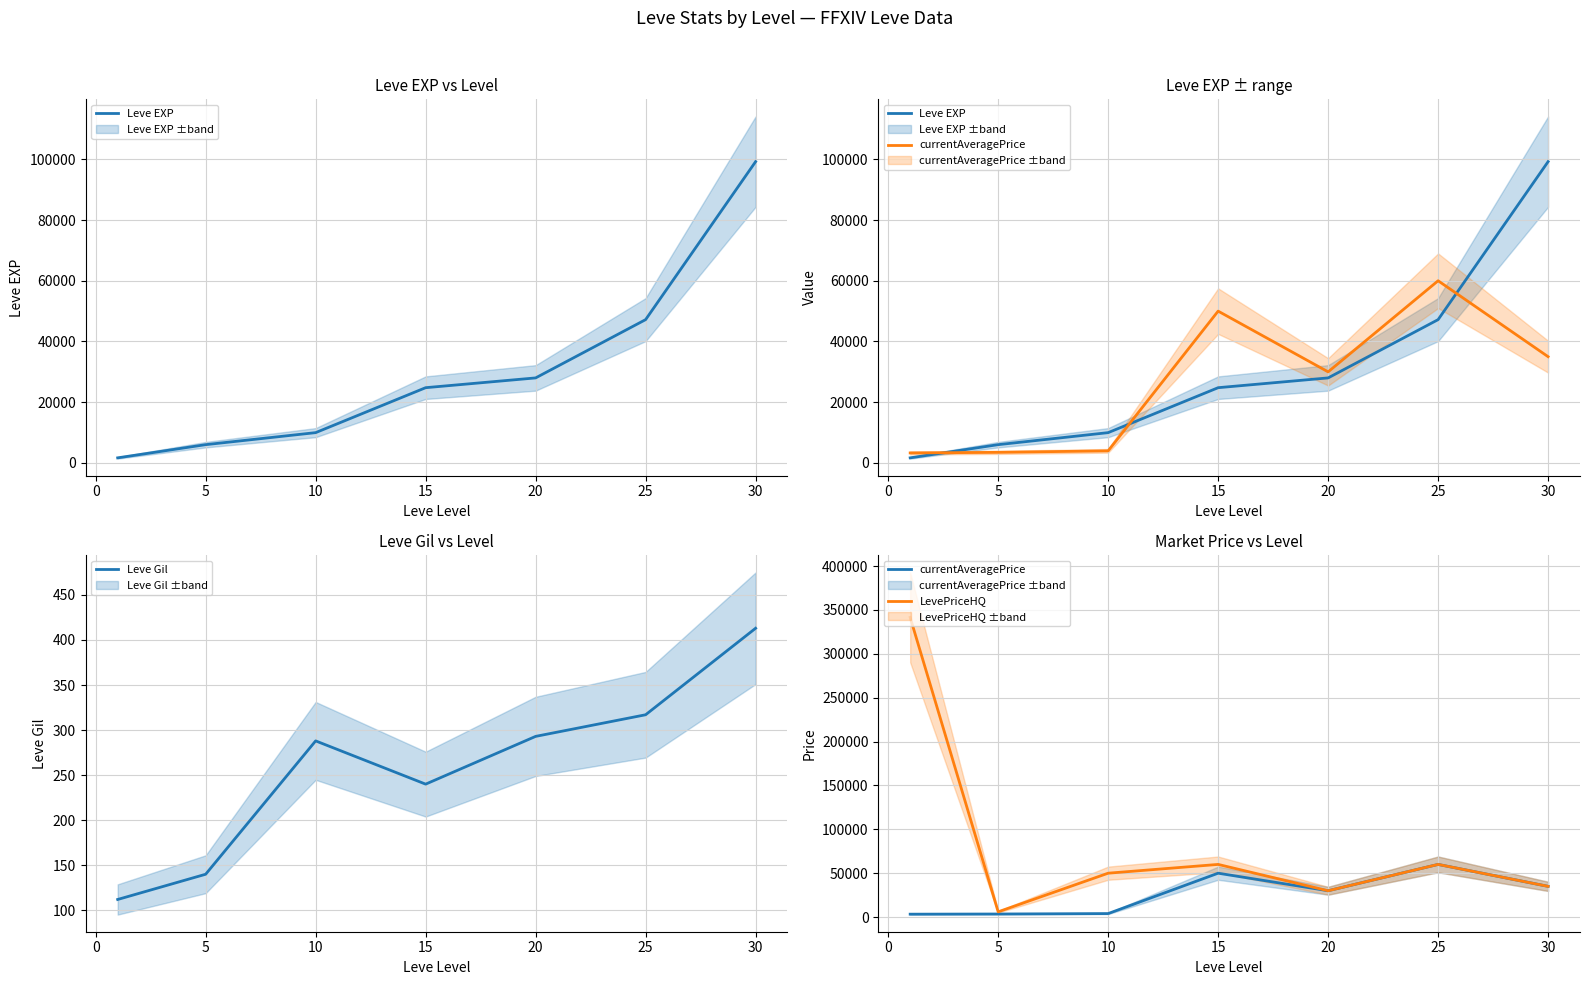

What is the highest value of the Leve Gil series?

413